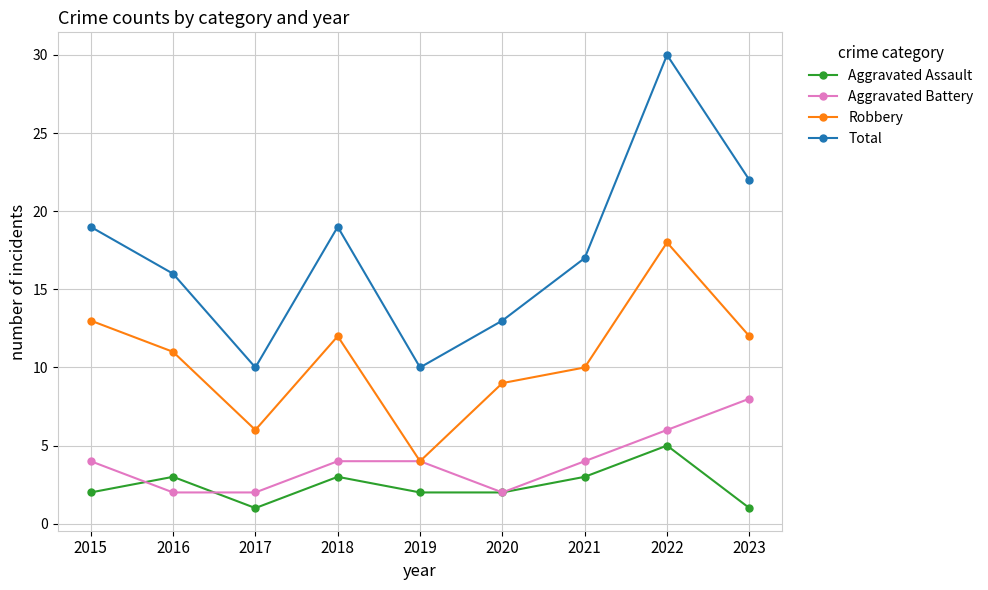

What is the sum of all Aggravated Assault values?

22